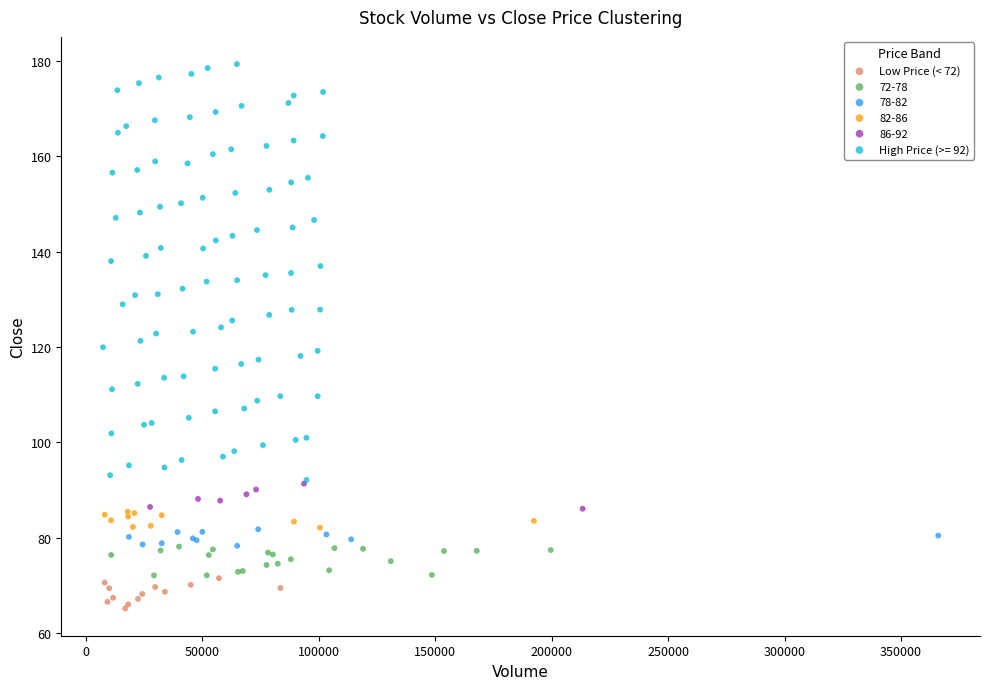

Which series has the largest Y range (max minus min)?

High Price (>= 92)